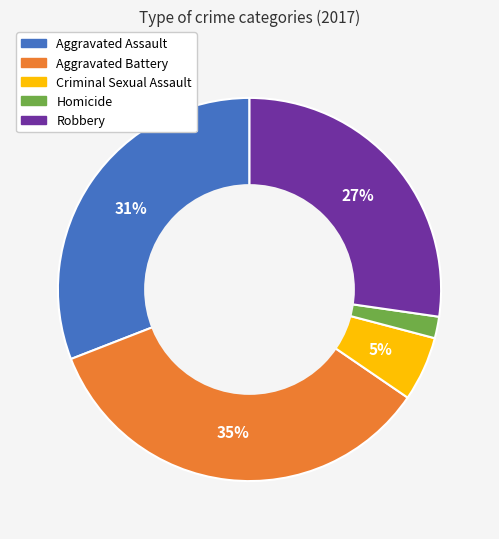

Is the sum of Criminal Sexual Assault and Aggravated Assault greater than half?

No